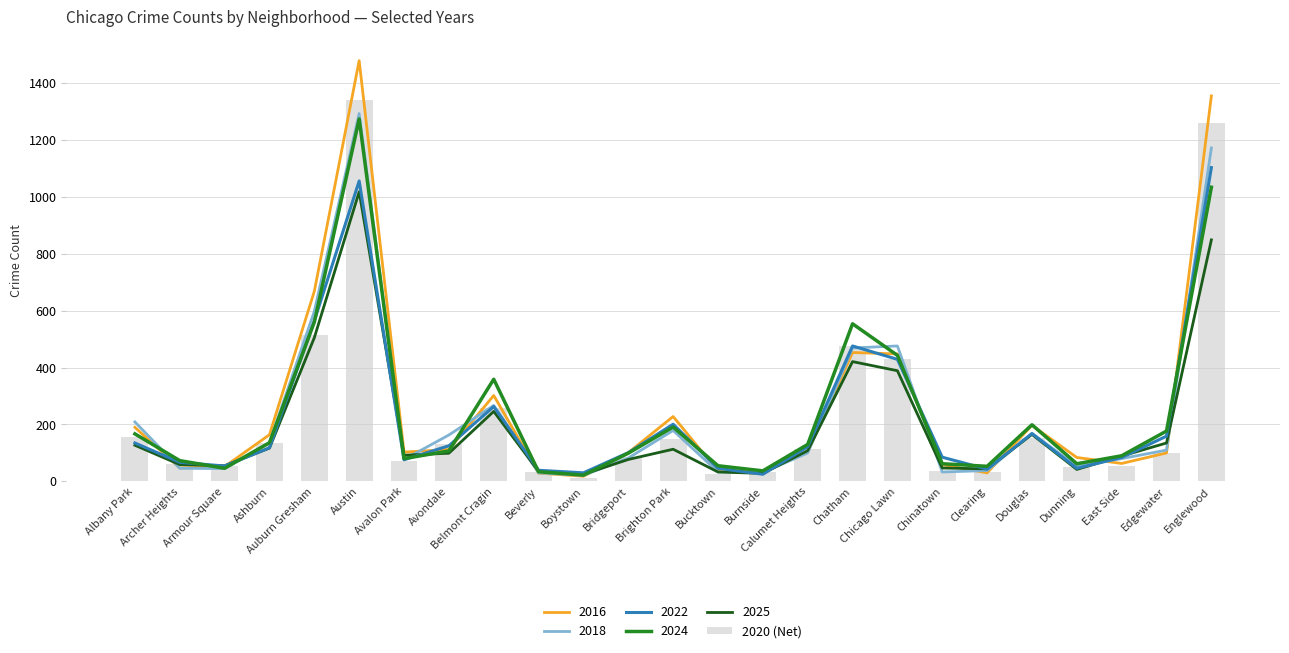

The value at Brighton Park is 57. True or false?

False